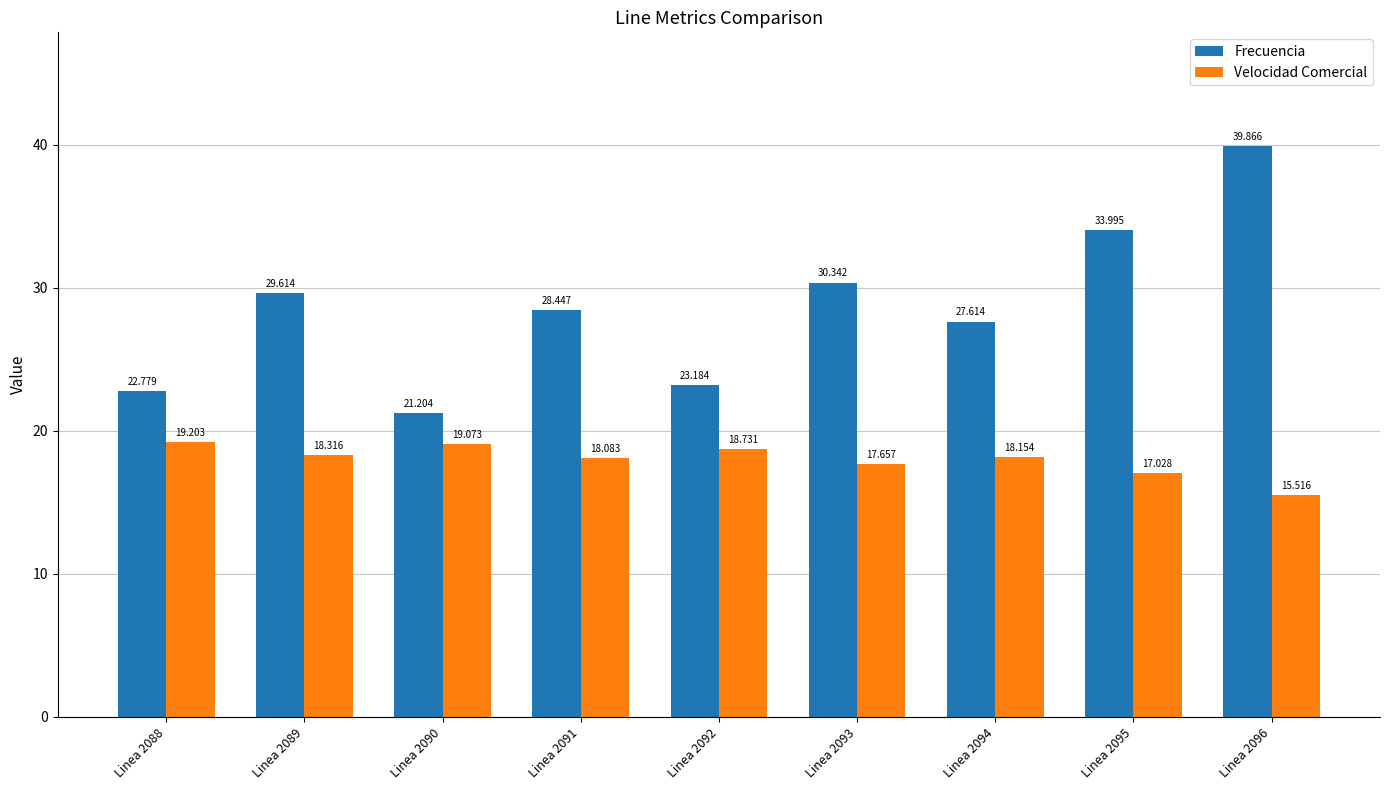

Between Linea 2088 and Linea 2095, which series saw the biggest shift?

Frecuencia